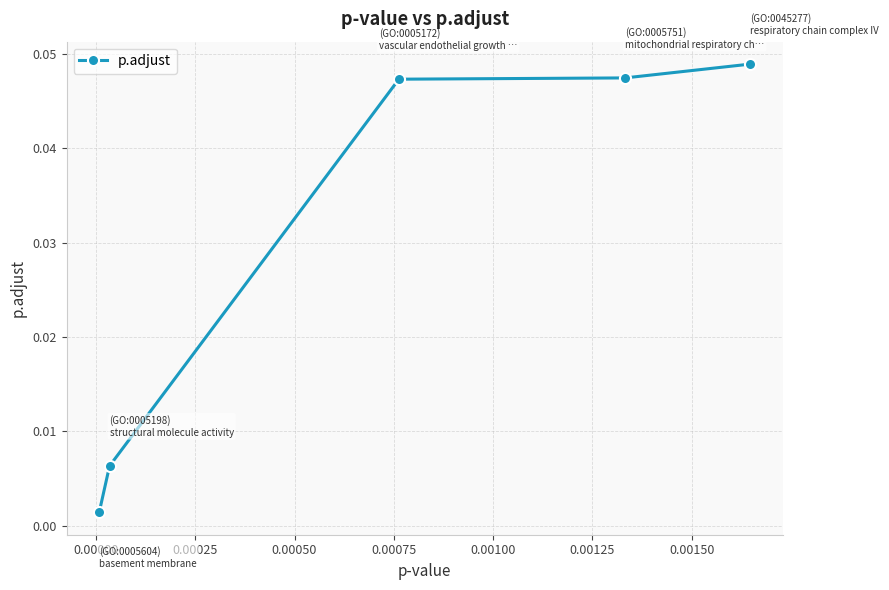

True or false: the data has more than 2 interior local peaks.

False